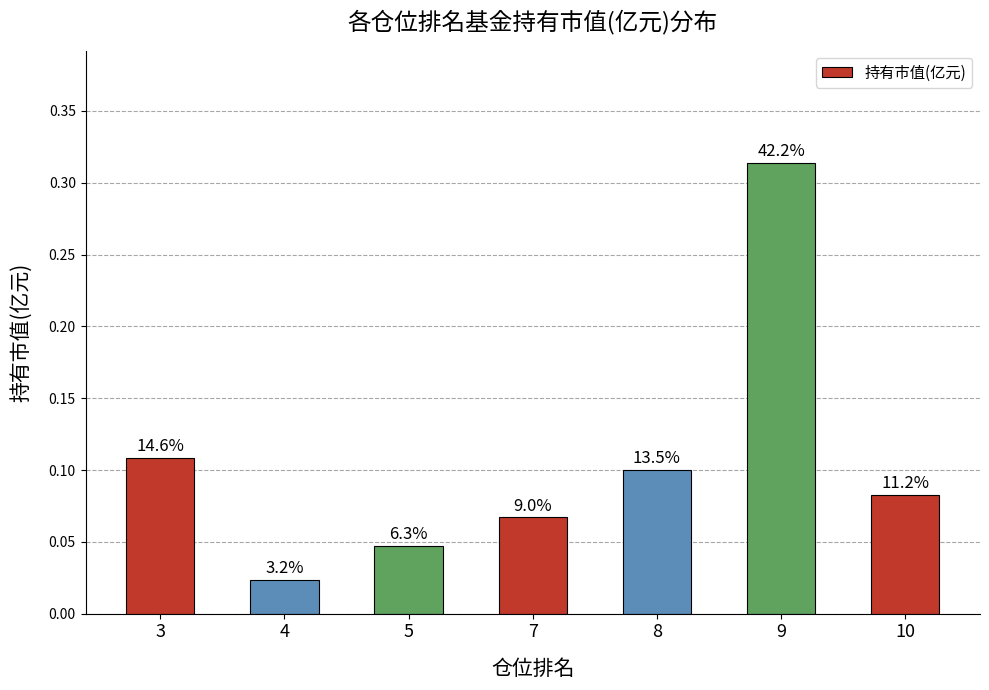

Does the chart contain any negative values?

No